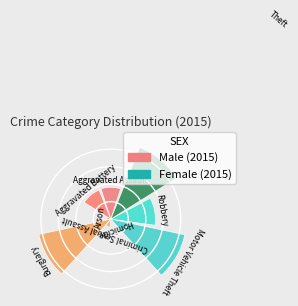

Which category has the biggest portion of the pie?

Theft